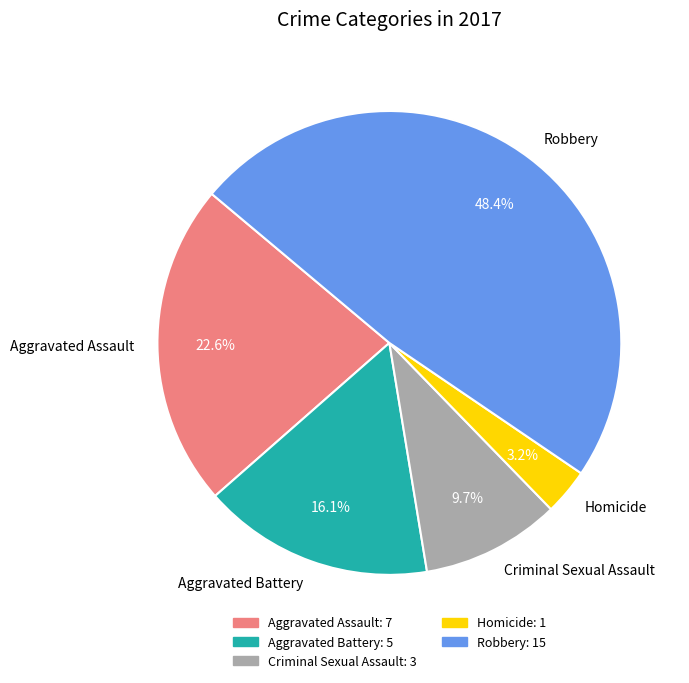

Does Robbery account for over 50% of the chart?

No